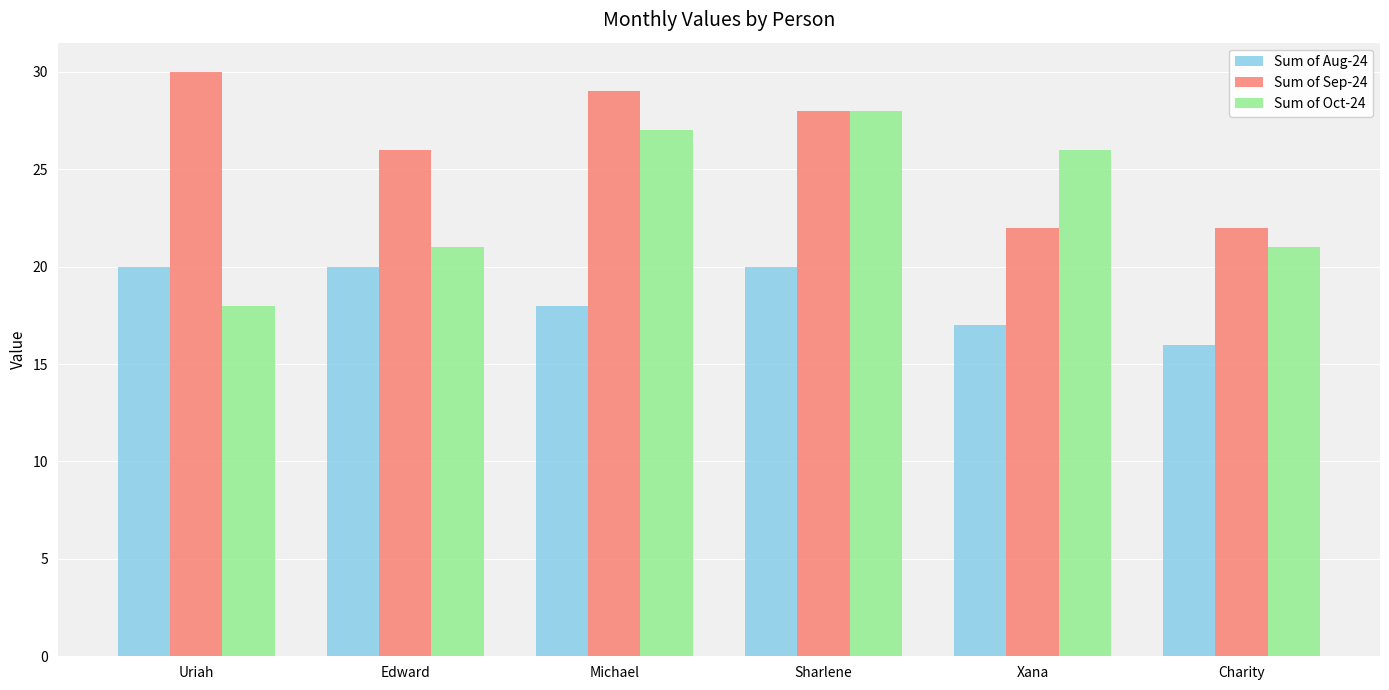

Reading left to right, extract all data points from this chart.

Sum of Aug-24: 20	20	18	20	17	16
Sum of Sep-24: 30	26	29	28	22	22
Sum of Oct-24: 18	21	27	28	26	21